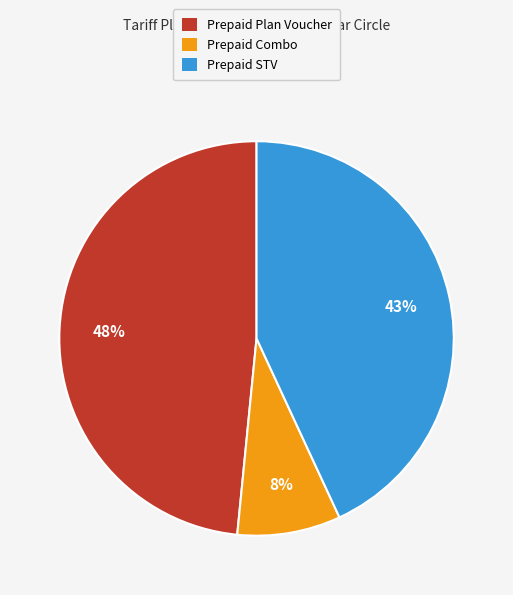

To the nearest percent, what is the difference between the Prepaid STV and Prepaid Combo slice percentages?

35%